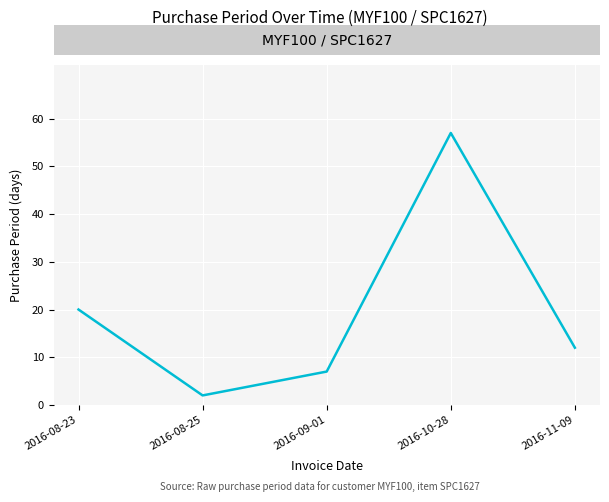

Which label corresponds to the largest value in the chart?

2016-10-28